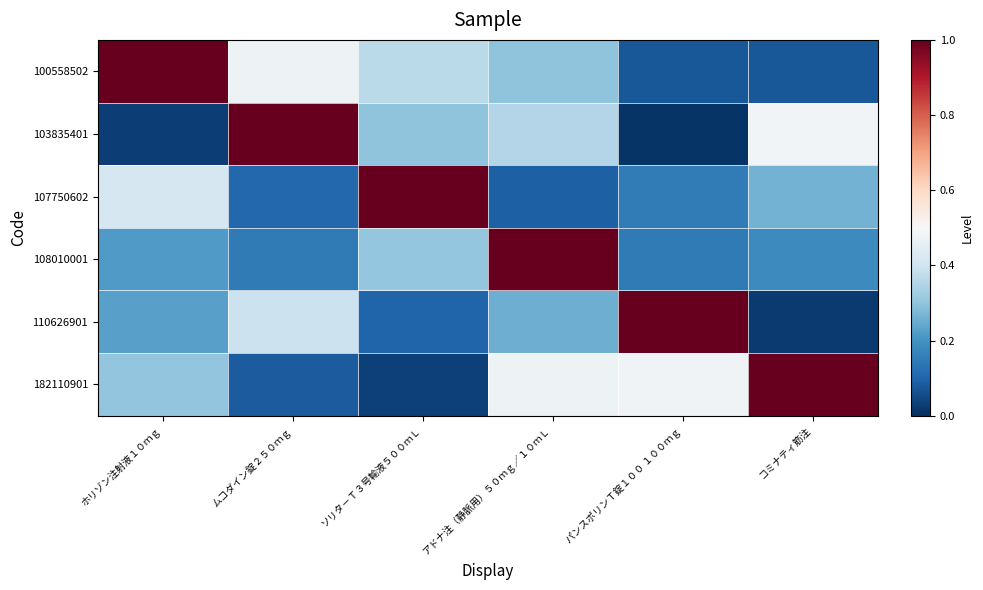

At how many categories does at least one series exceed 0?

6